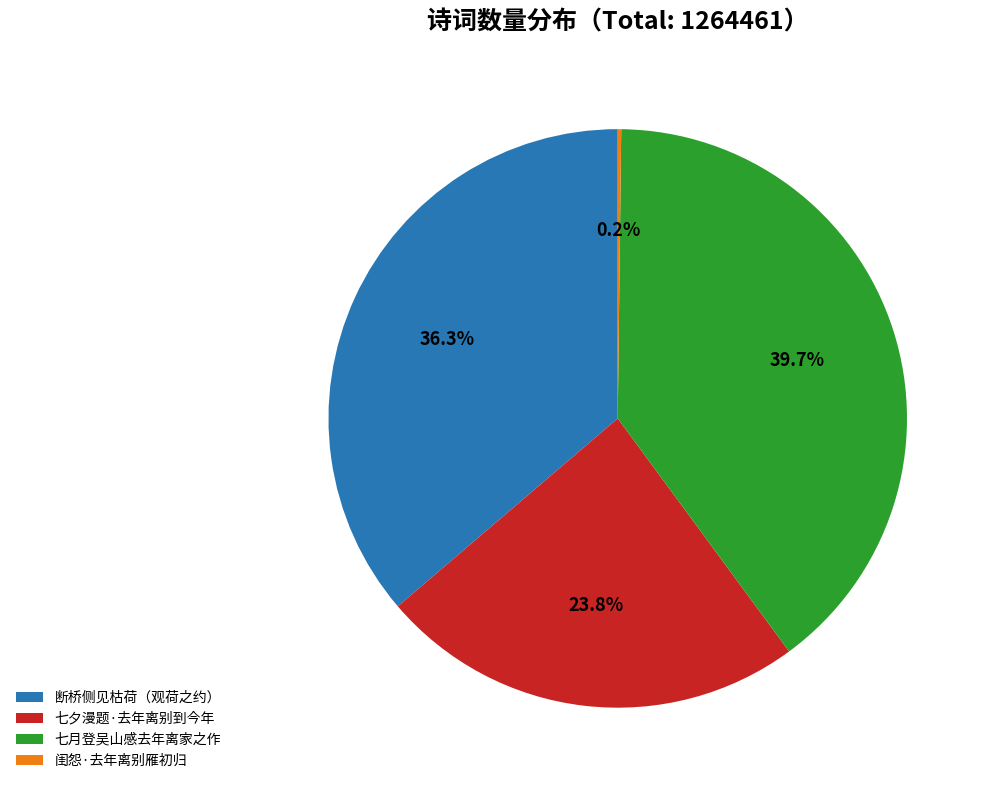

Which slice is the largest?

七月登吴山感去年离家之作